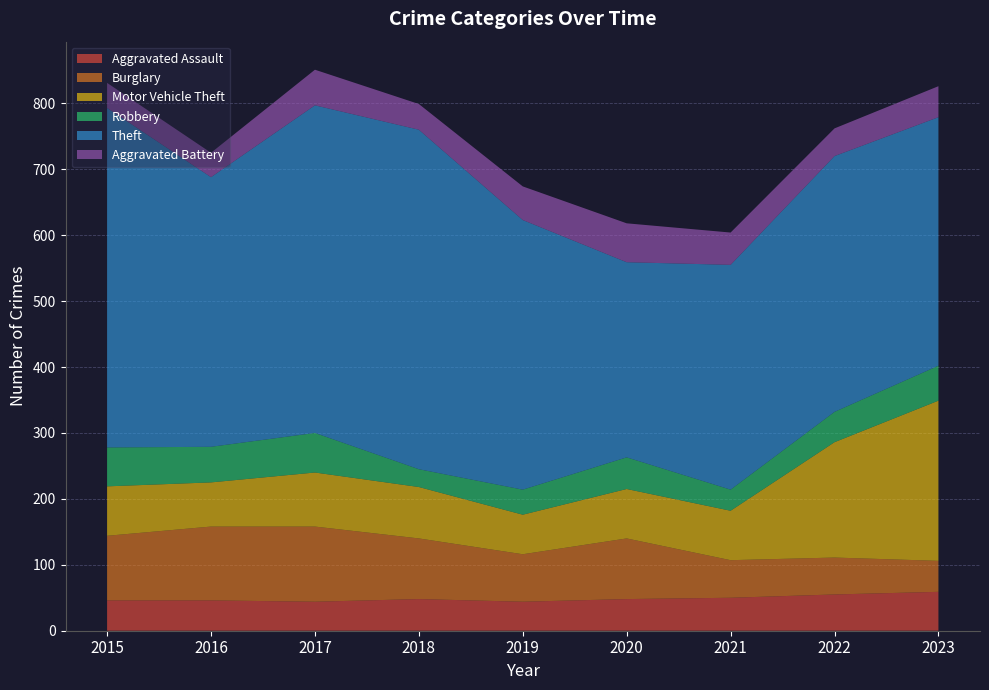

Reading right to left, what are all the values shown in this chart?

Aggravated Assault: 59	55	50	48	44	48	44	46	46
Burglary: 47	56	57	92	72	92	114	112	98
Motor Vehicle Theft: 243	175	75	75	60	78	82	67	75
Robbery: 53	46	32	48	38	27	60	54	59
Theft: 377	388	341	296	409	515	497	409	515
Aggravated Battery: 47	42	49	59	51	39	54	37	38